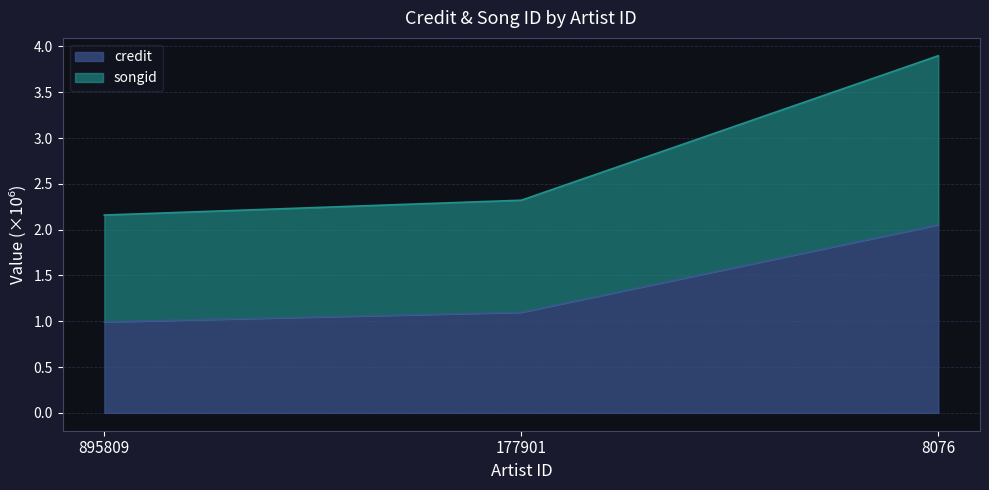

Reading left to right, what are all the values shown in this chart?

credit: 895809=1.0	177901=1.1	8076=2.1
songid: 895809=2.2	177901=2.3	8076=3.9